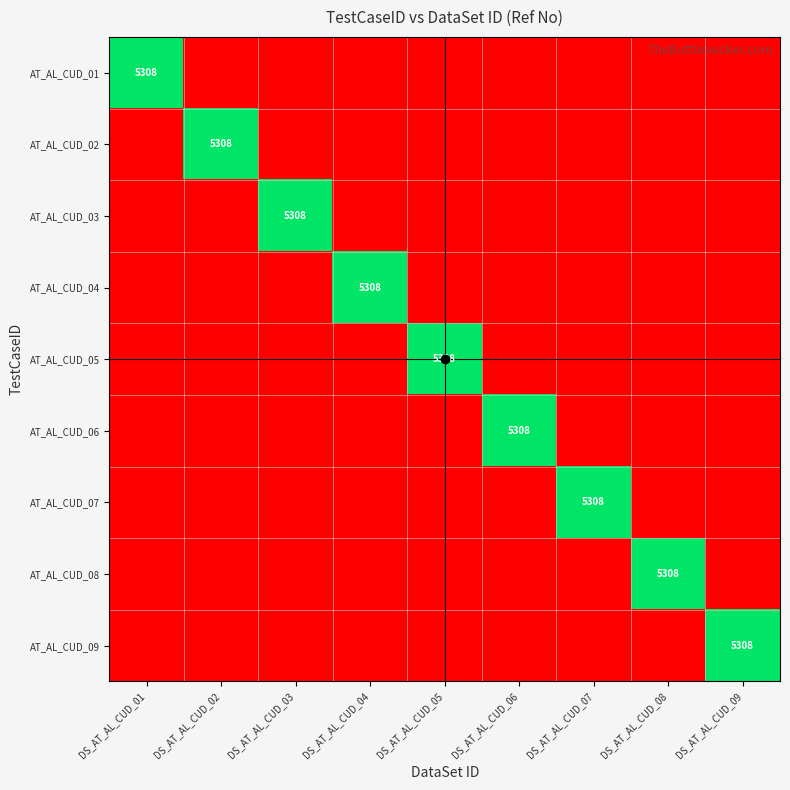

Between DS_AT_AL_CUD_08 and DS_AT_AL_CUD_02, which is larger?

DS_AT_AL_CUD_08